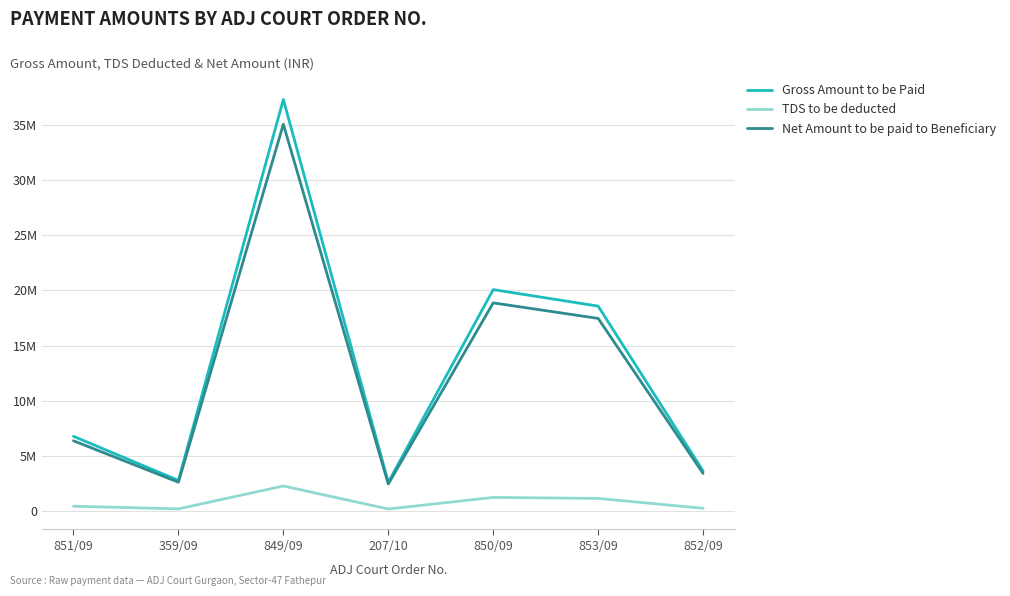

Which category has the highest value across all series?

849/09